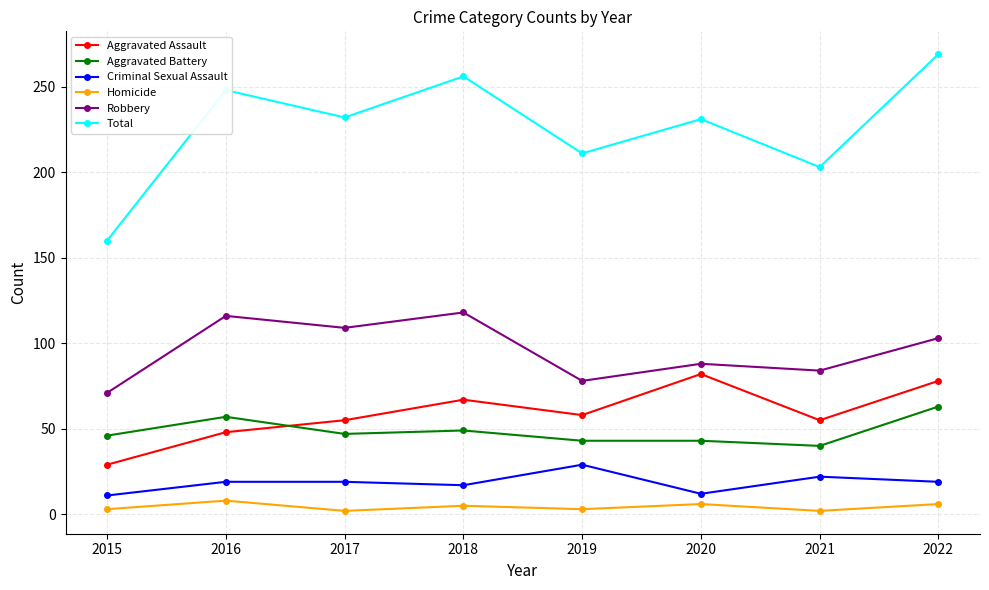

What is the difference between the maximum and minimum values in the Aggravated Battery series?

23